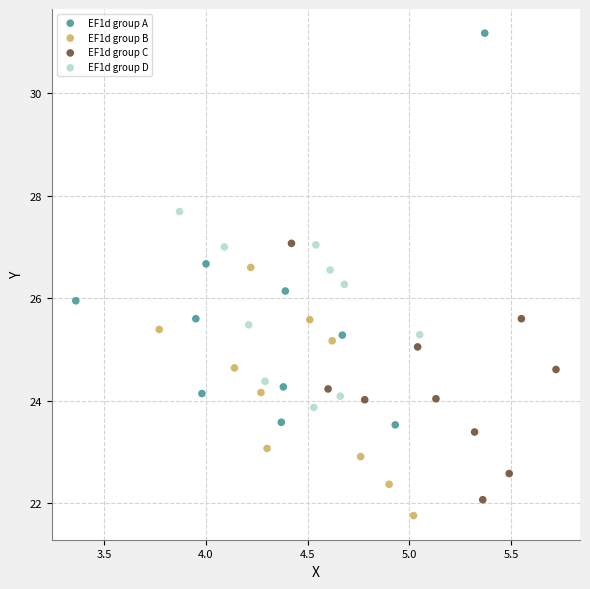

Which series has the largest Y range (max minus min)?

EF1d group A